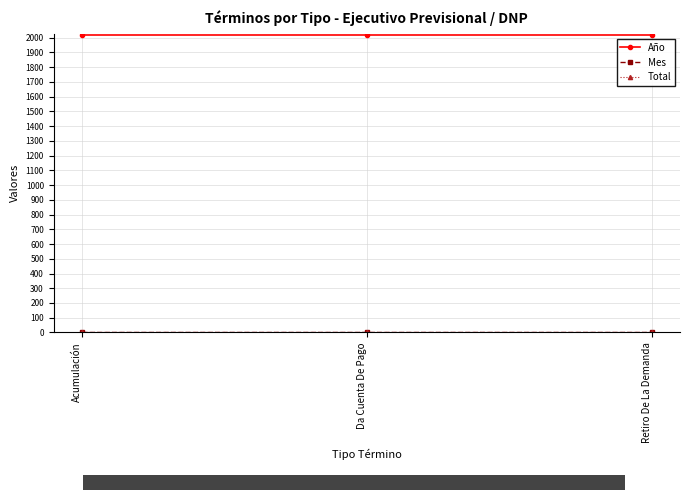

What is the spread (max minus min) of values at Retiro De La Demanda?

2020